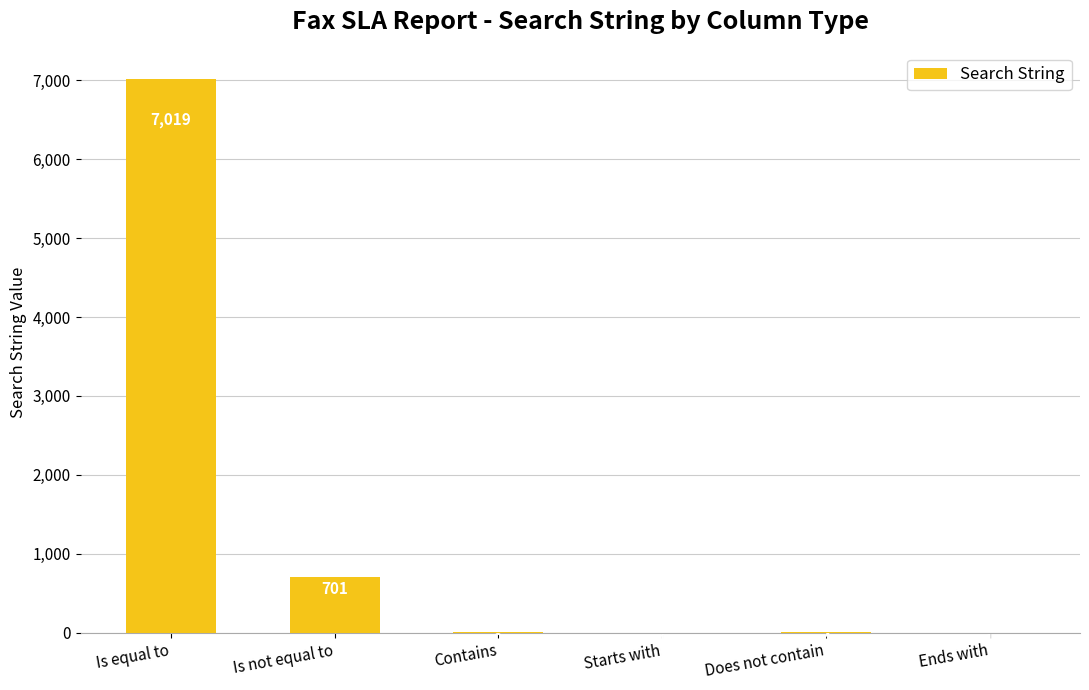

The chart shows a value of 701 at Is not equal to. True or false?

True